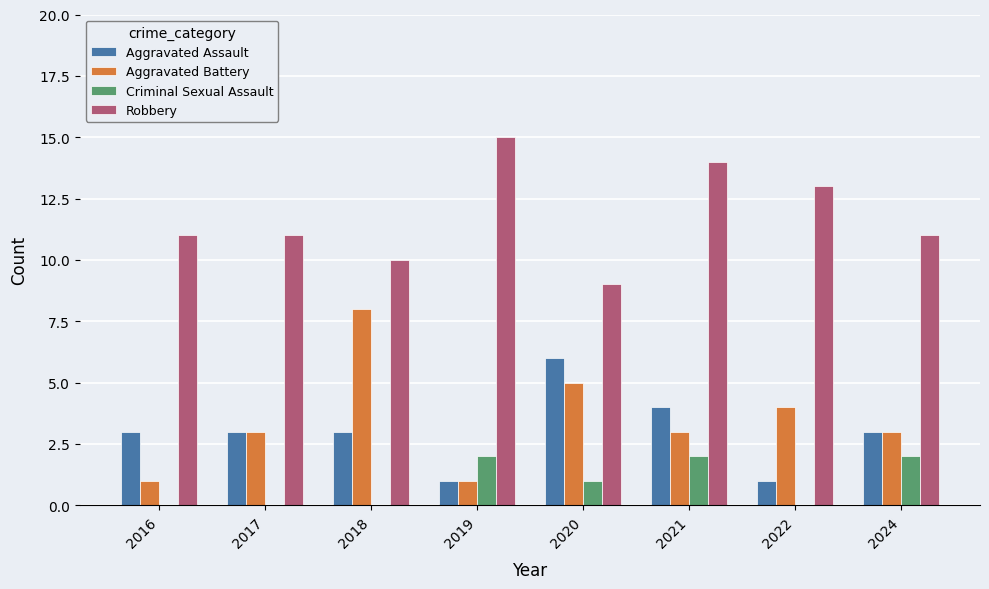

Is the value of Aggravated Assault at 2021 greater than the value of Robbery at 2016?

No